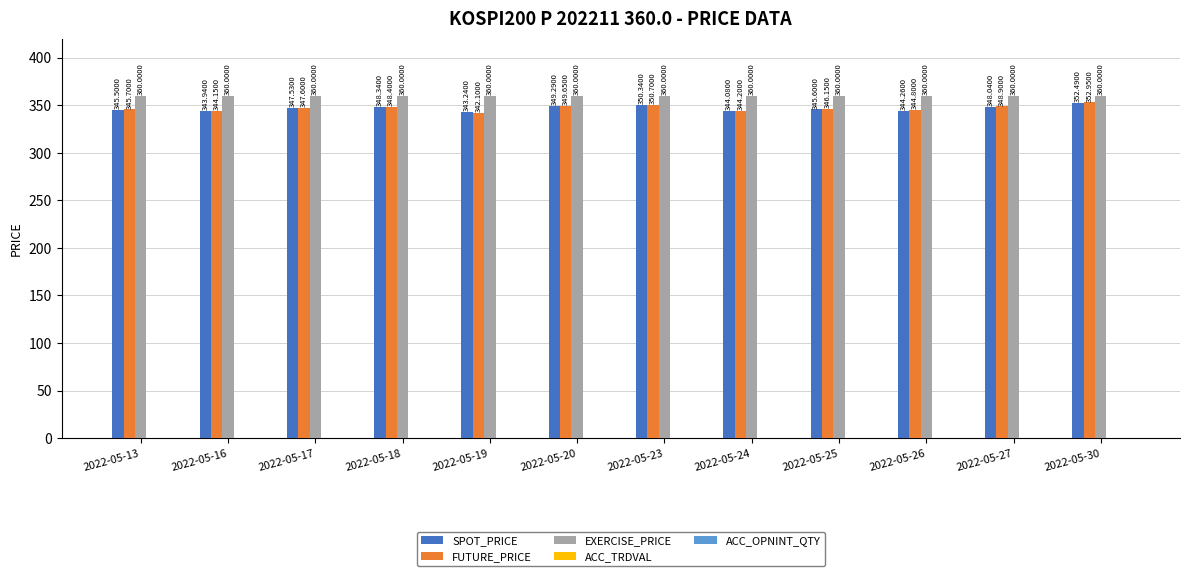

List the labels in order of FUTURE_PRICE value, smallest first.

2022-05-19, 2022-05-16, 2022-05-24, 2022-05-26, 2022-05-13, 2022-05-25, 2022-05-17, 2022-05-18, 2022-05-27, 2022-05-20, 2022-05-23, 2022-05-30